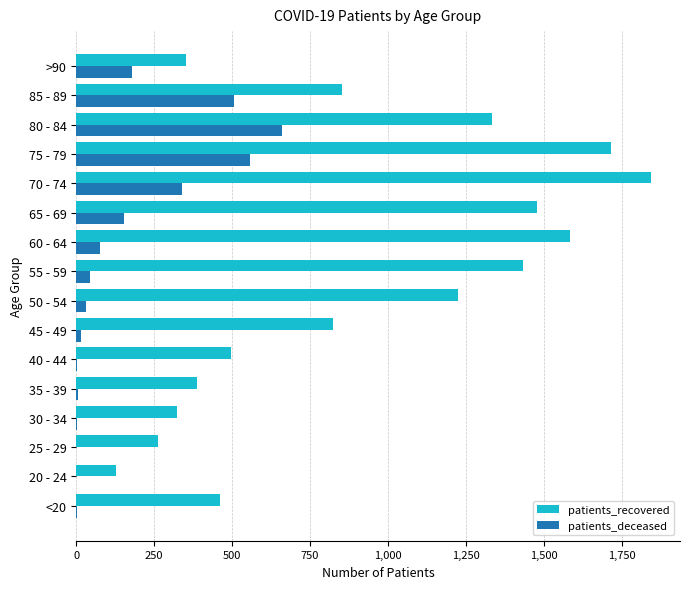

What is the sum of all patients_deceased values?

2571